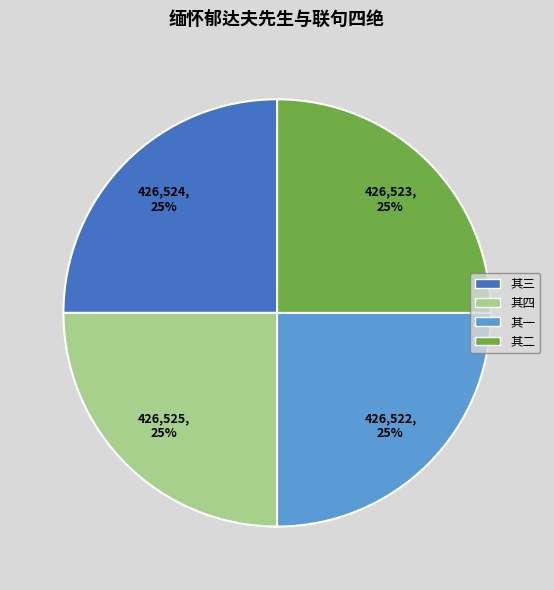

Is there any slice that represents more than half of the pie?

No